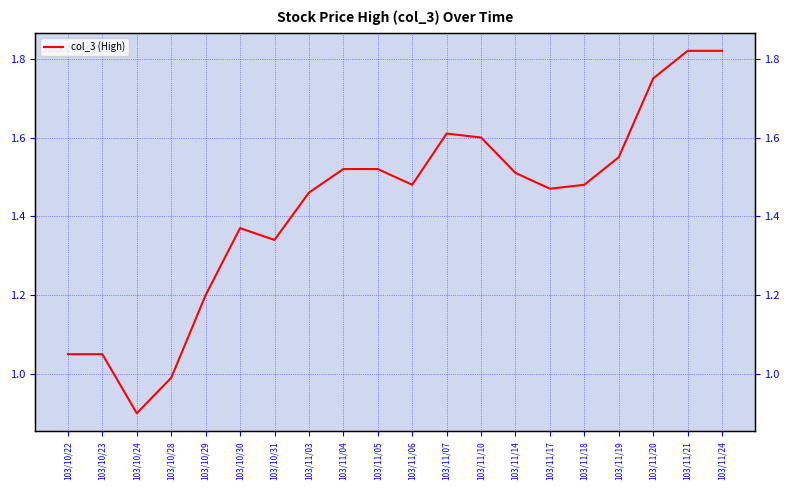

What is the sum of the values at 103/11/05 and 103/10/23?

2.6